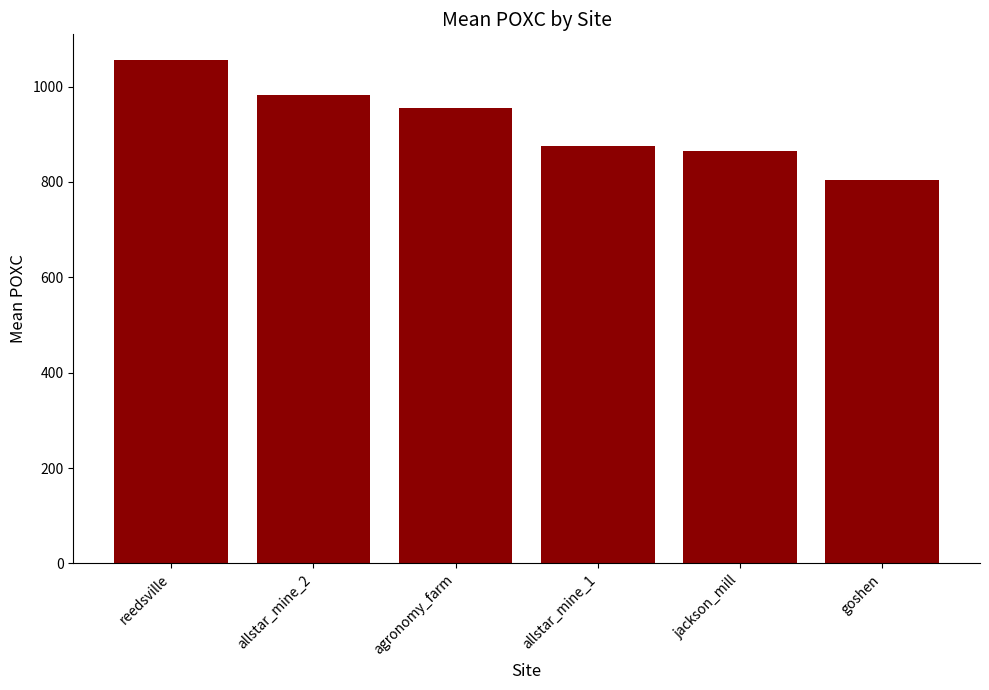

How many values are below 955?

3